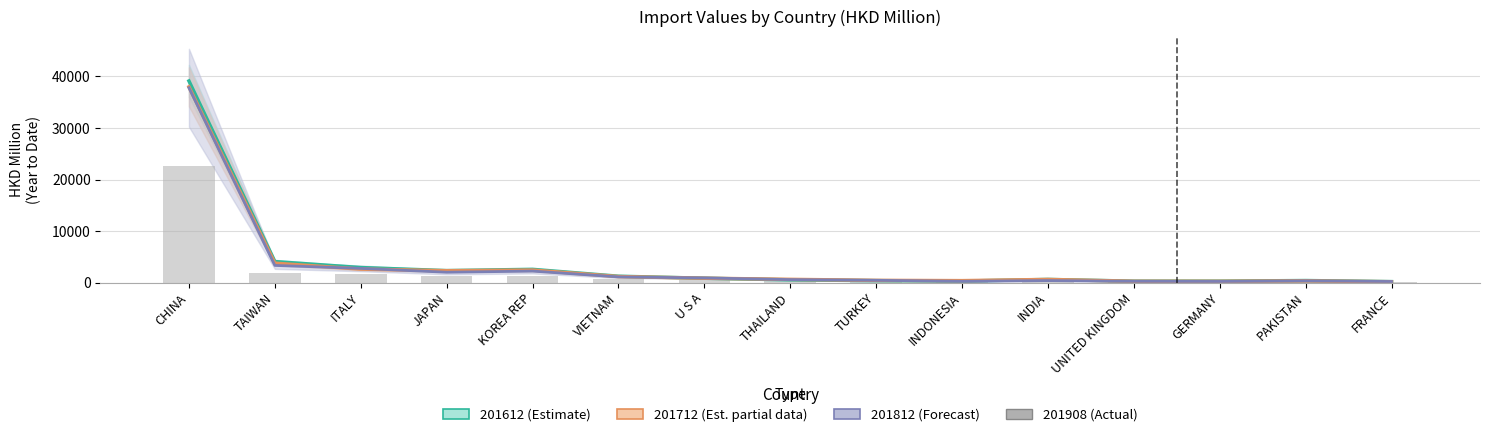

How many bars are there in total?

15